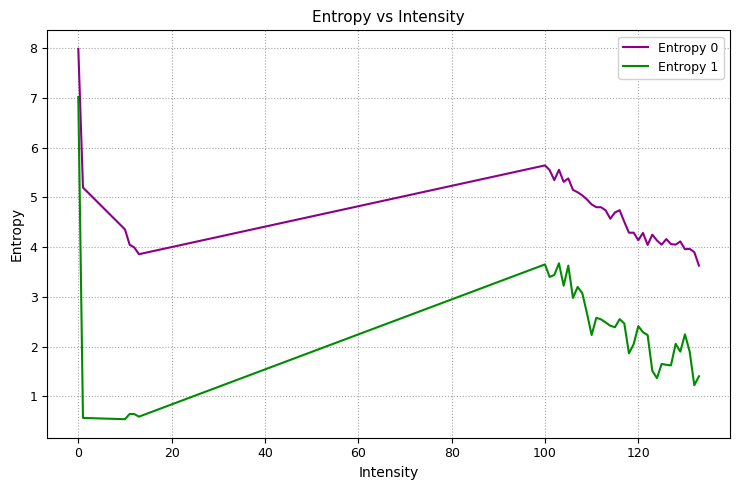

True or false: Entropy 0 and Entropy 1 intersect in this chart.

False